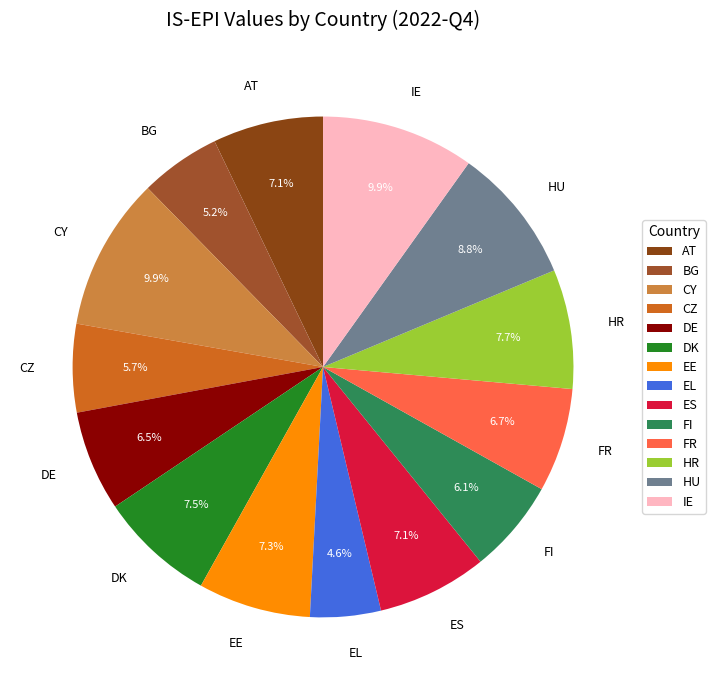

What is the smallest slice in the pie chart?

EL